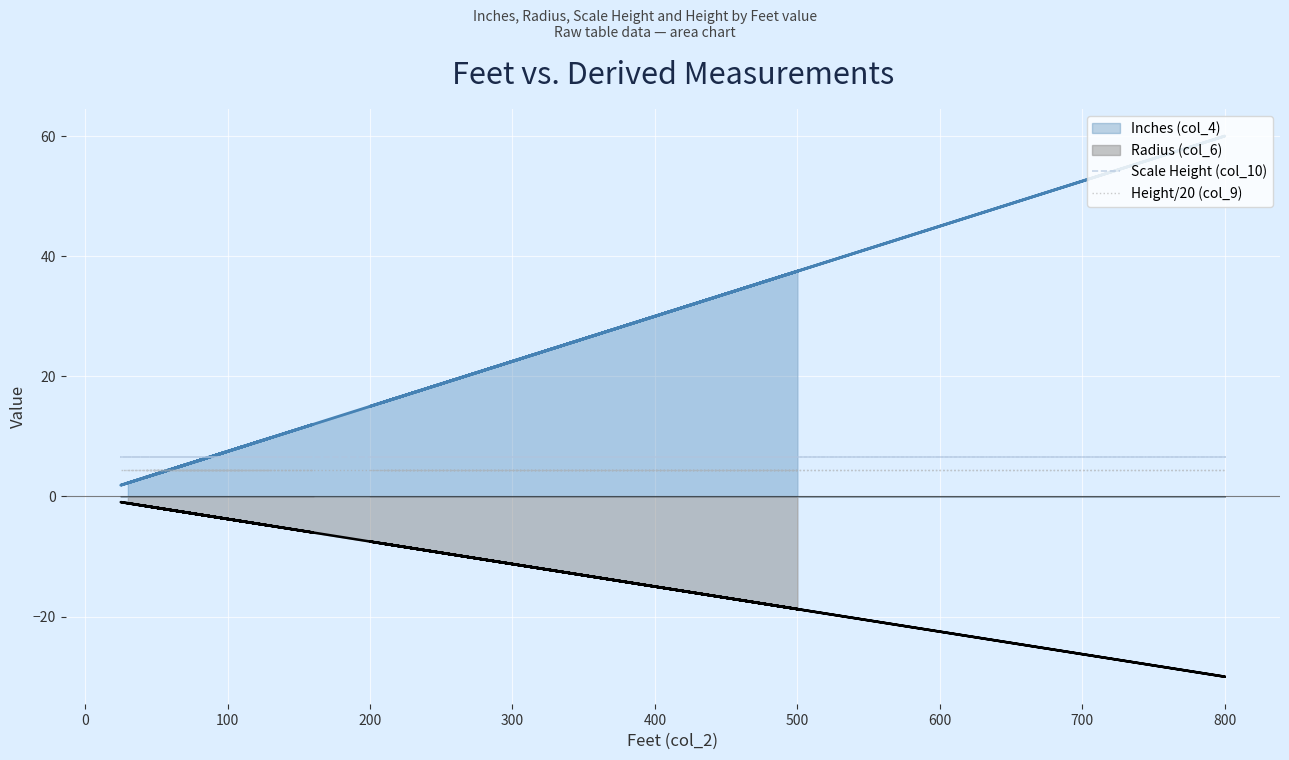

What is the sum of all Height/20 (col_9) values?

88.0